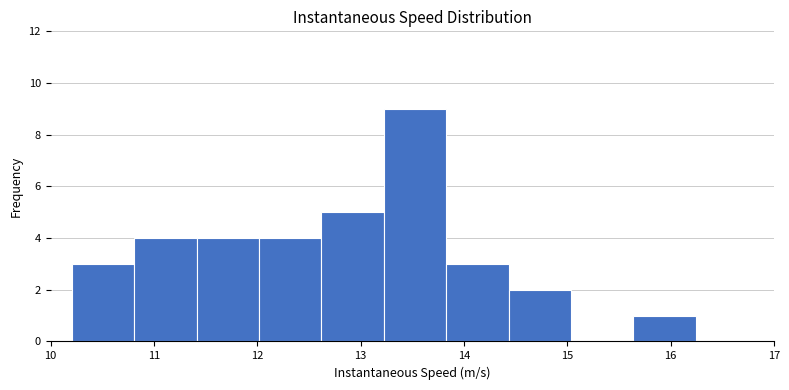

Which range on the x-axis has the tallest bar?

13.2 to 13.8